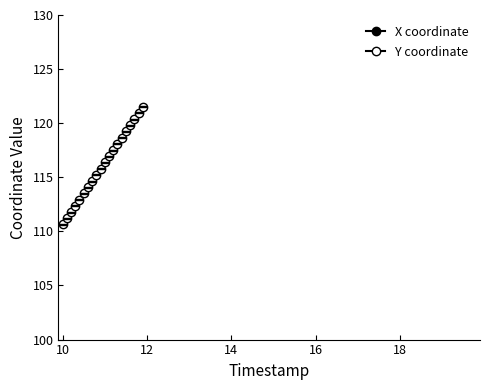

At which label does X coordinate reach its peak?

10